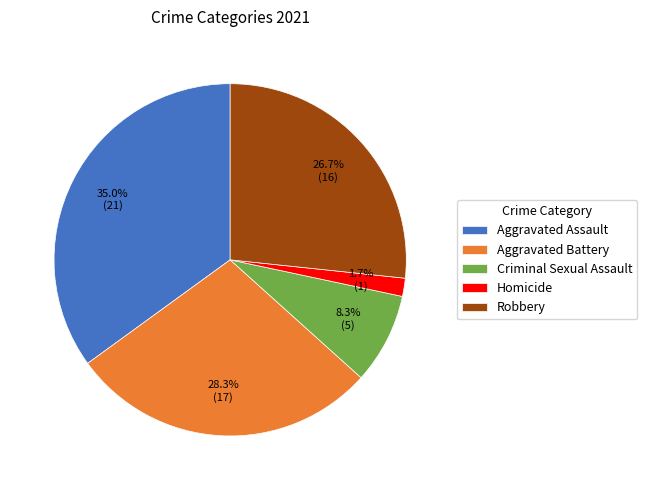

Which category has the smallest portion of the pie?

Homicide